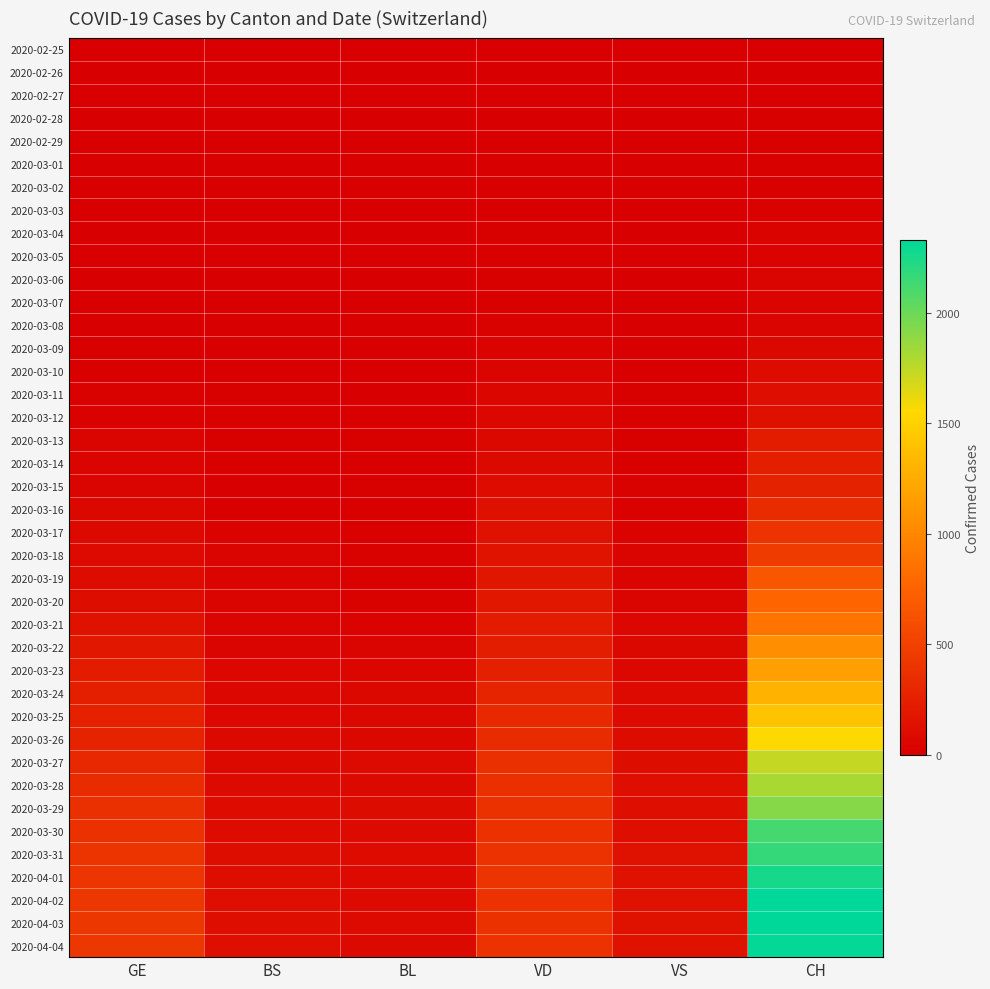

List the series in order of their peak value, highest first.

2020-04-02, 2020-04-03, 2020-04-04, 2020-04-01, 2020-03-31, 2020-03-30, 2020-03-29, 2020-03-28, 2020-03-27, 2020-03-26, 2020-03-25, 2020-03-24, 2020-03-23, 2020-03-22, 2020-03-21, 2020-03-20, 2020-03-19, 2020-03-18, 2020-03-17, 2020-03-16, 2020-03-15, 2020-03-14, 2020-03-13, 2020-03-12, 2020-03-11, 2020-03-10, 2020-03-09, 2020-03-08, 2020-03-07, 2020-03-06, 2020-03-05, 2020-03-04, 2020-03-03, 2020-03-02, 2020-03-01, 2020-02-29, 2020-02-28, 2020-02-27, 2020-02-26, 2020-02-25